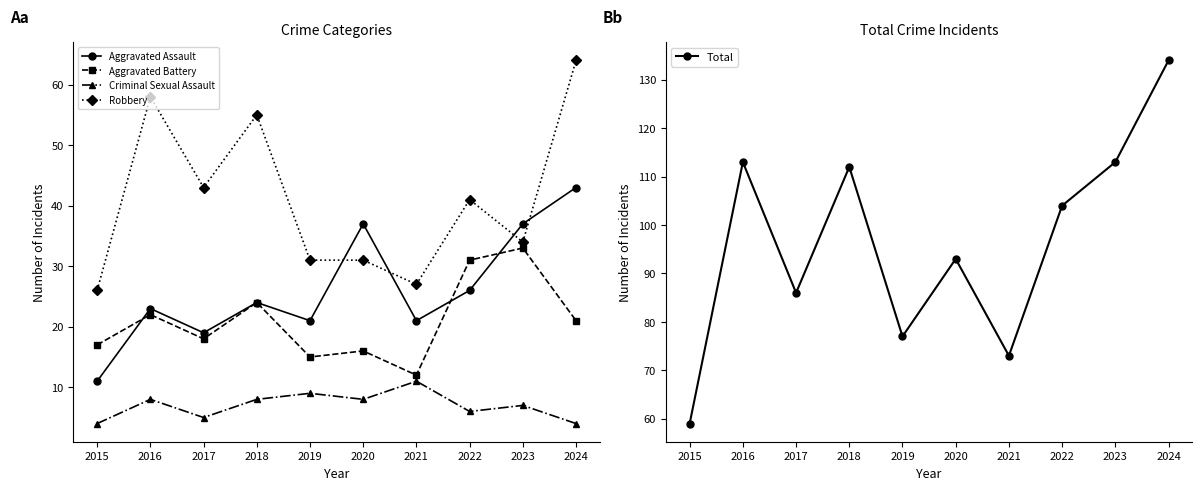

Rank the series at 2020 from lowest to highest value.

Criminal Sexual Assault, Aggravated Battery, Robbery, Aggravated Assault, Total